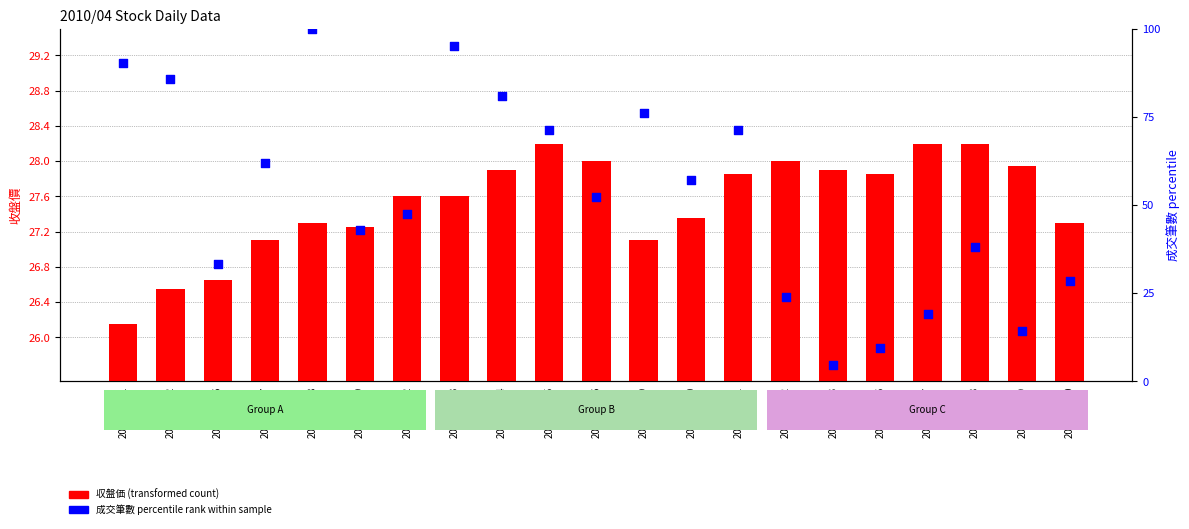

Which series contains the highest Y value?

成交筆數 percentile